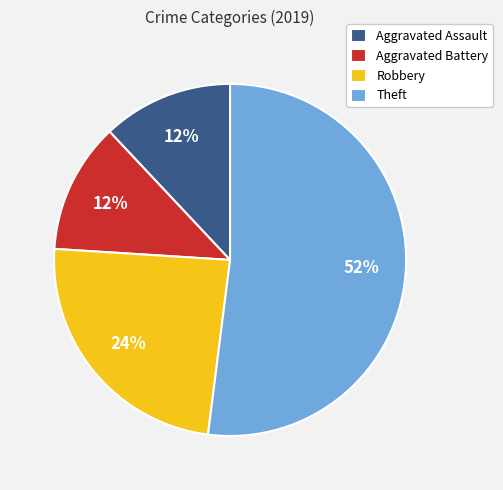

Is there a majority slice in this chart?

Yes